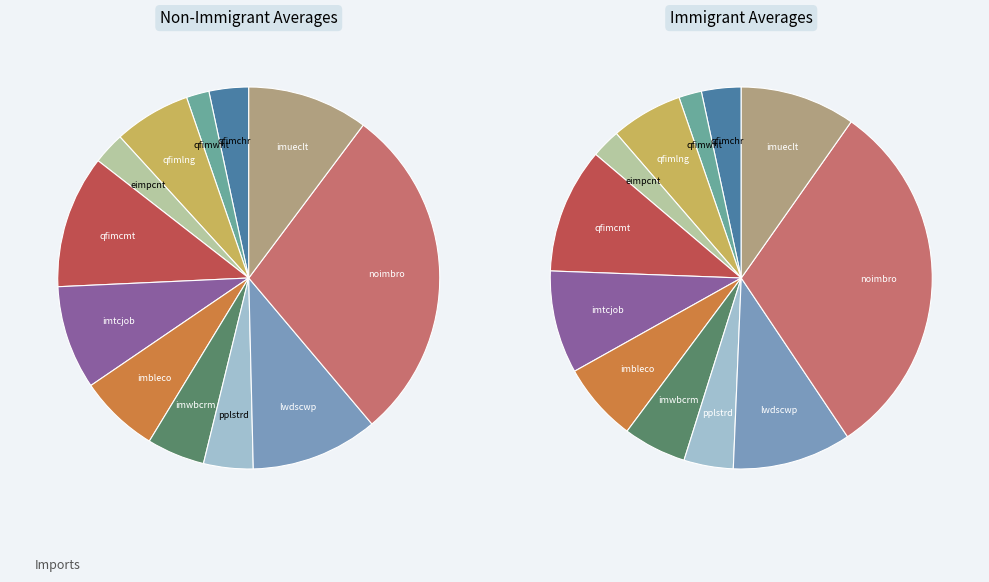

Is it true that lwdscwp is 25% of the pie?

False